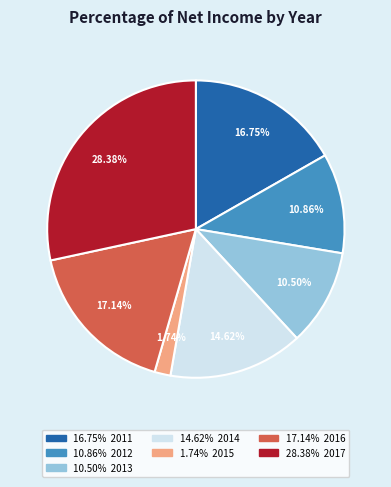

Is there a majority slice in this chart?

No